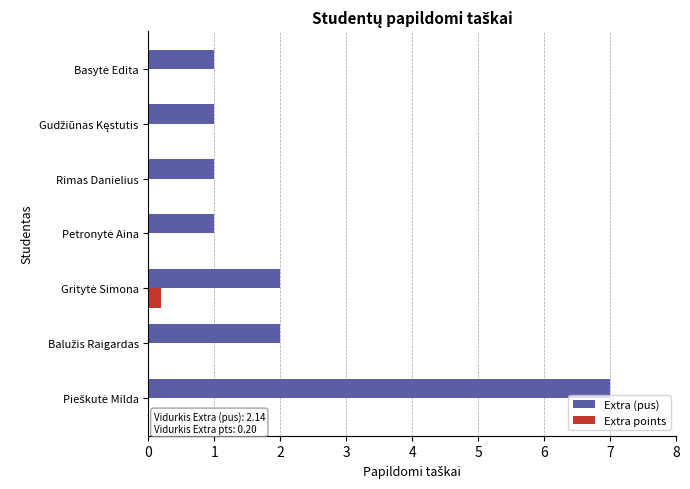

What is the total value across all series at Rimas Danielius?

1.0